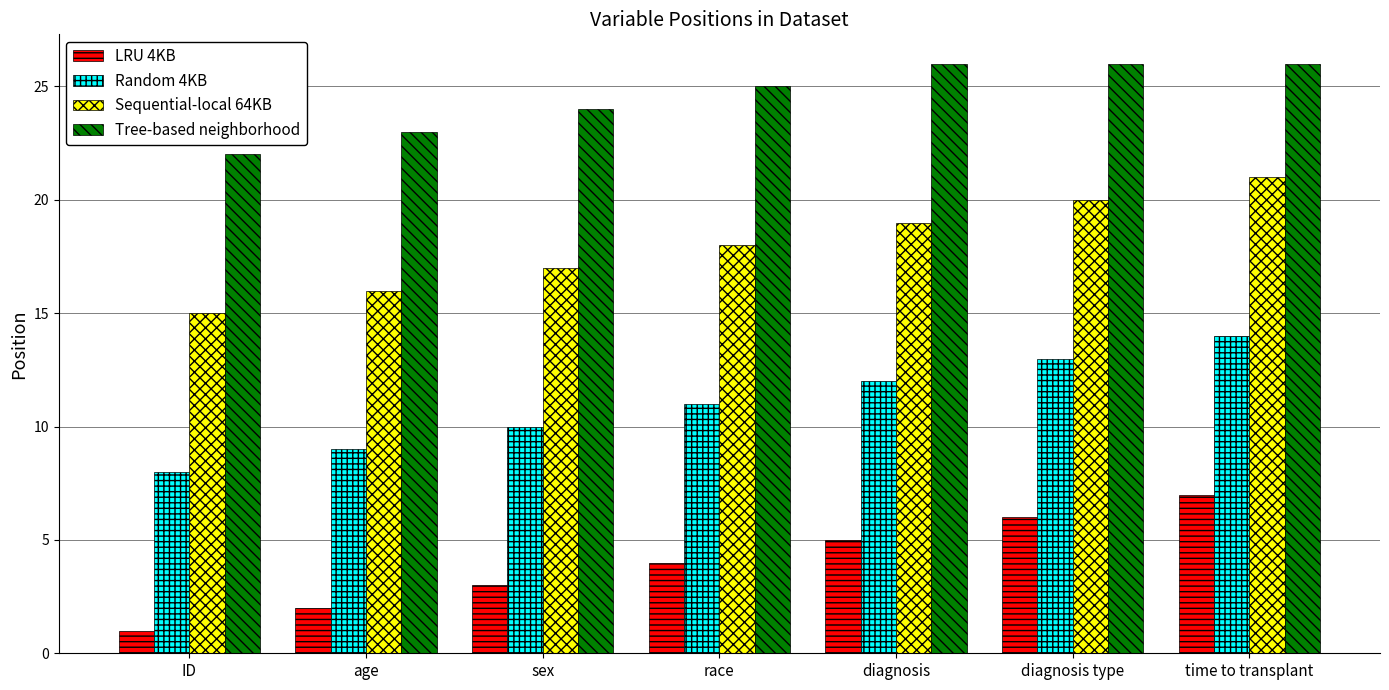

How many bars are there in total?

28